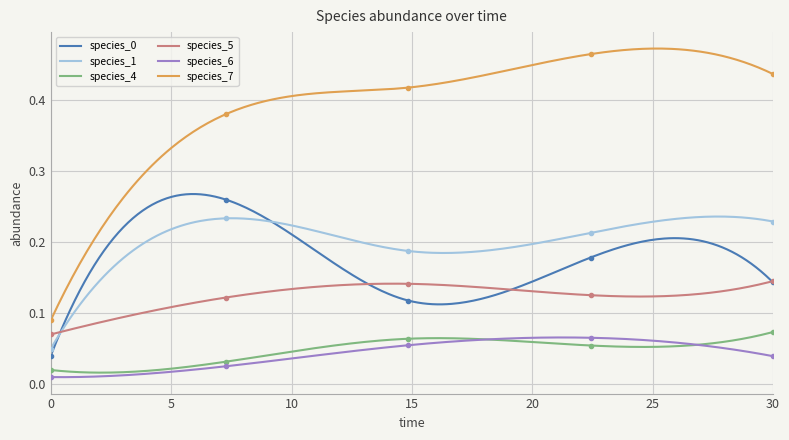

True or false: species_1 and species_6 cross at least once.

False